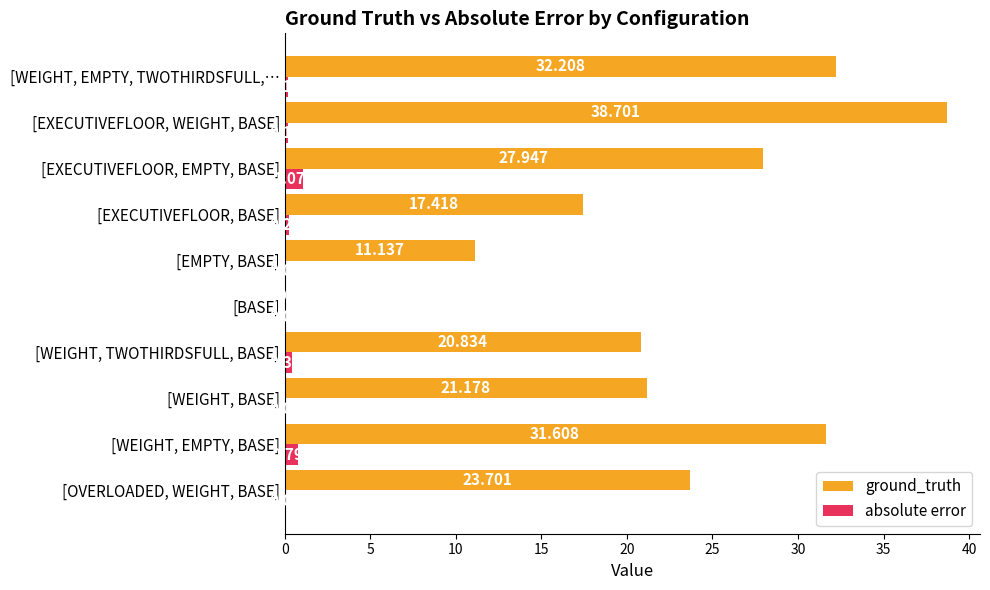

Where is absolute error nearest to the value 0?

[BASE]